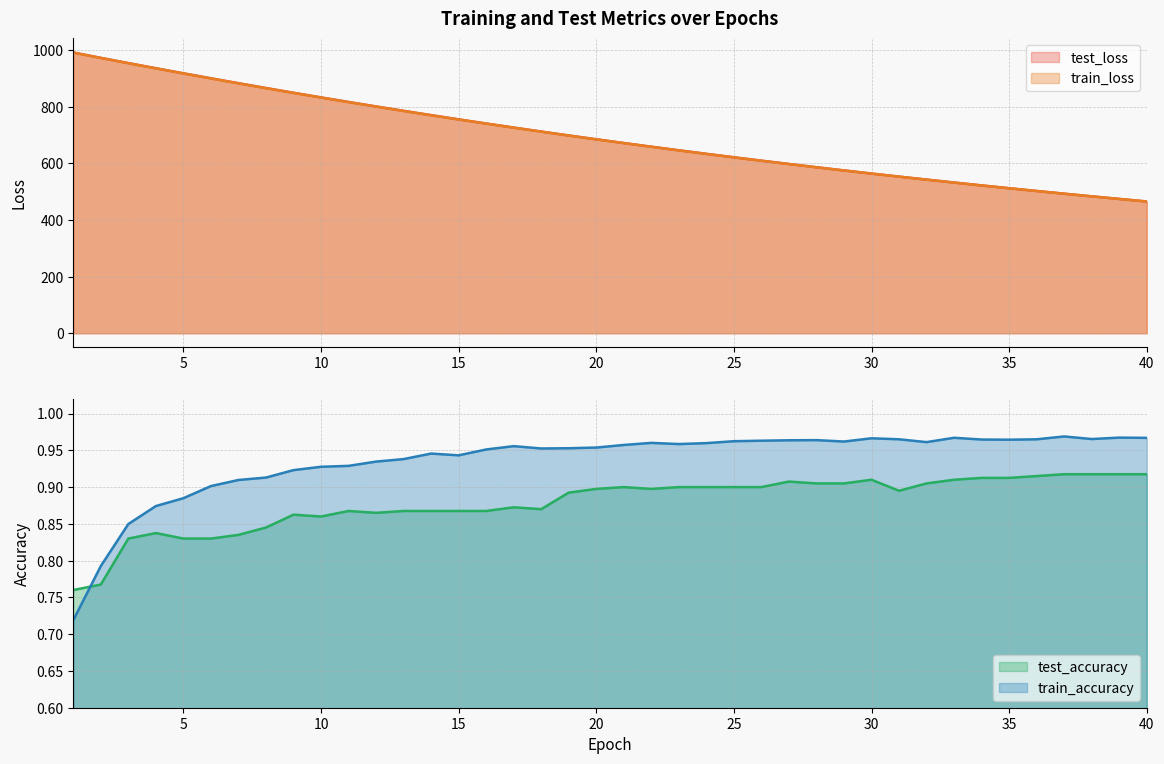

What is the value of the train_accuracy point at the 35th from the left?

1.0